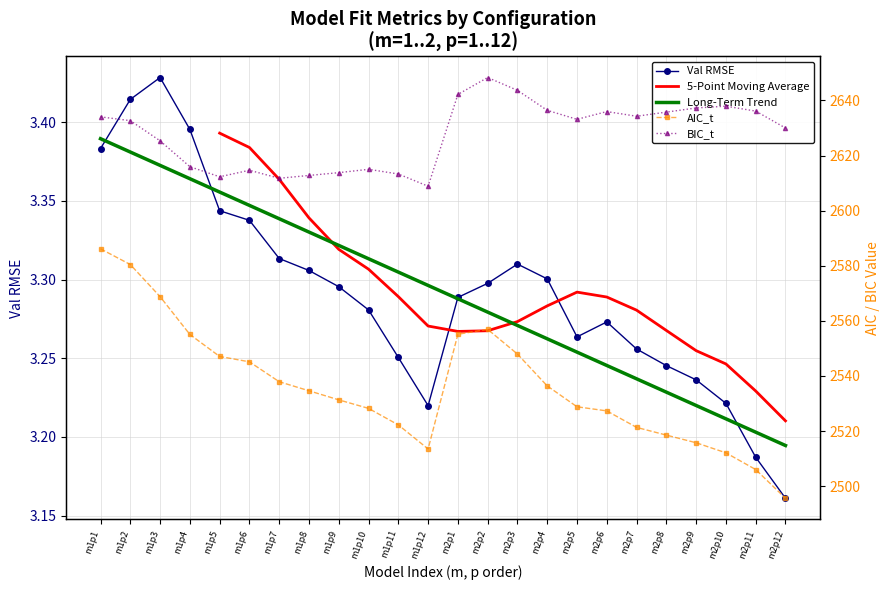

Rank the series at m1p6 from highest to lowest value.

BIC_t, AIC_t, Val RMSE